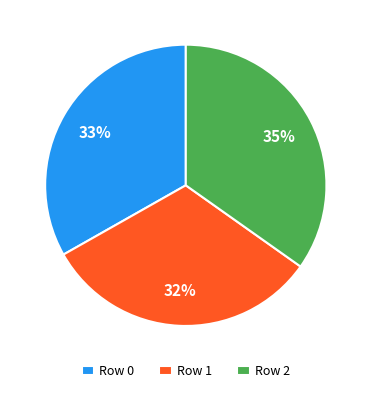

Approximately how many times larger is the value at Row 1 compared to Row 0?

1.0